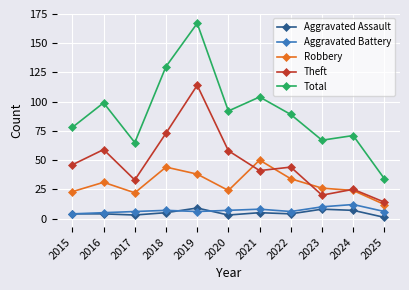

True or false: Aggravated Battery and Theft cross at least once.

False